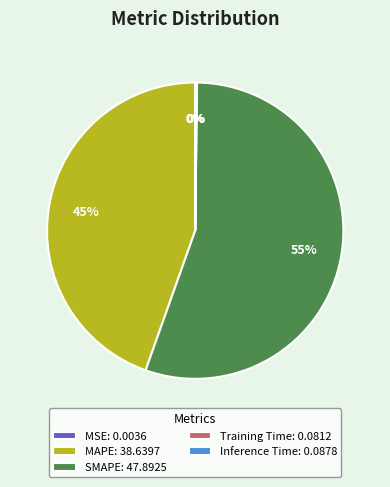

Is the sum of SMAPE: 47.8925 and MAPE: 38.6397 greater than half?

Yes